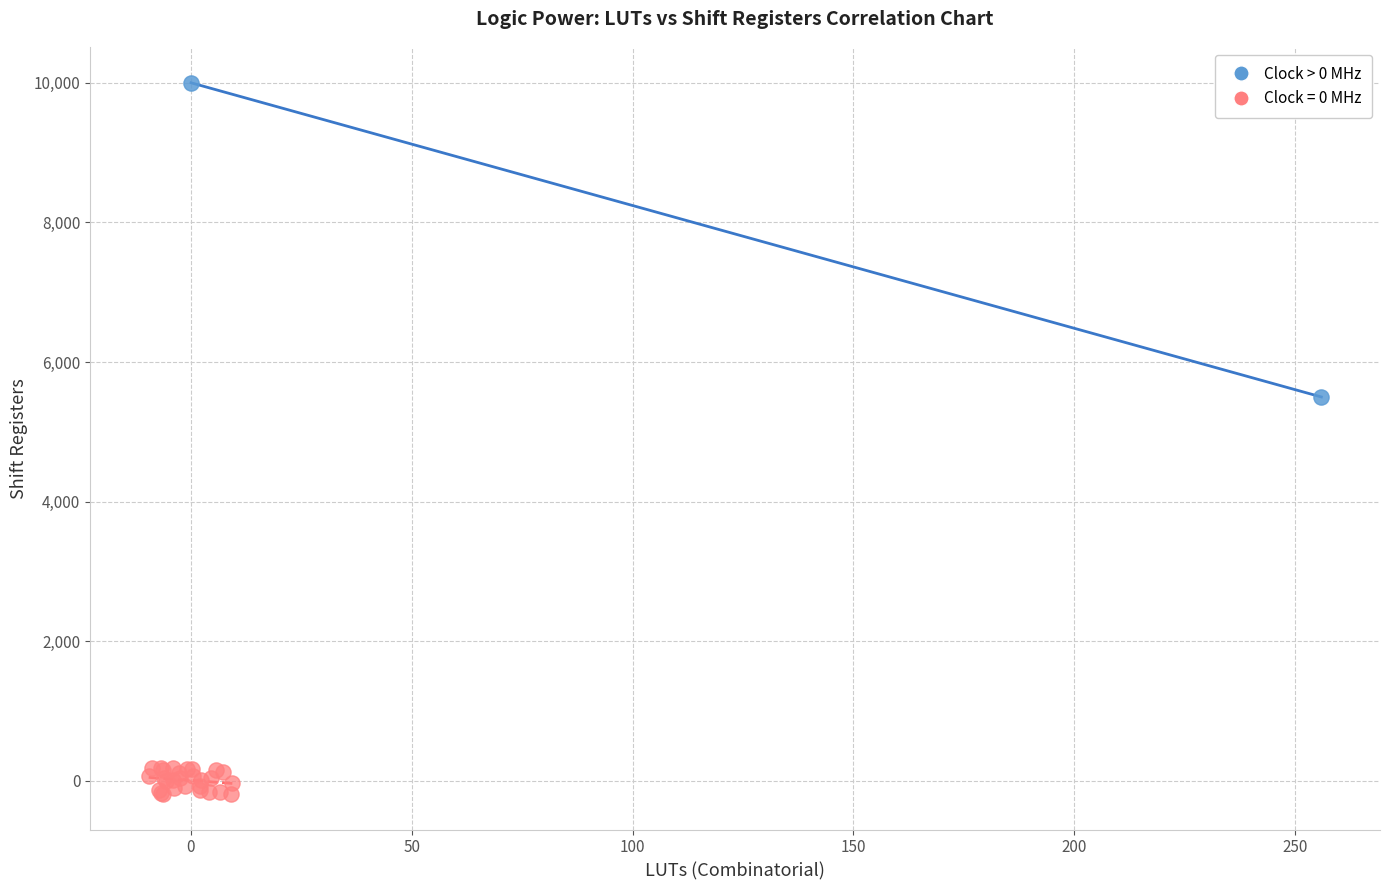

What are all the series names shown in the legend?

Clock > 0 MHz, Clock = 0 MHz